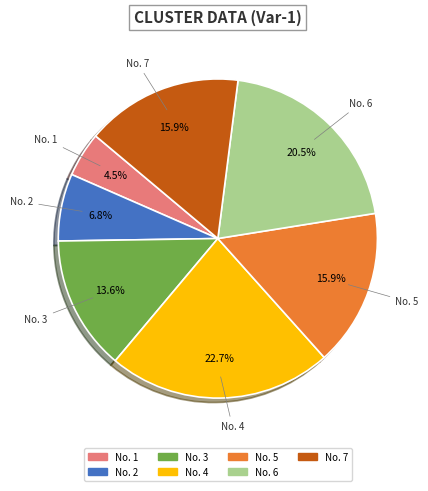

How many segments does this pie chart have?

7